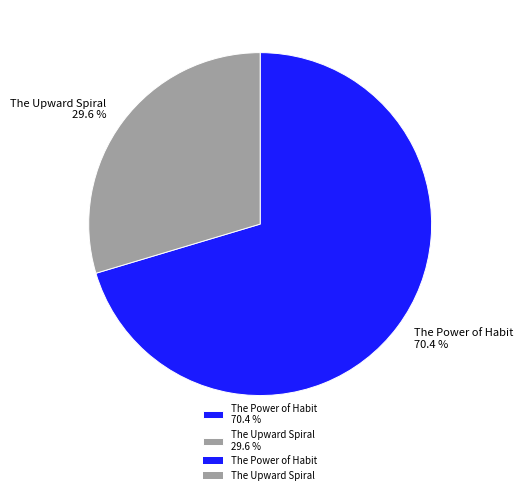

Is the sum of The Upward Spiral 29.6 % and The Power of Habit 70.4 % greater than half?

Yes